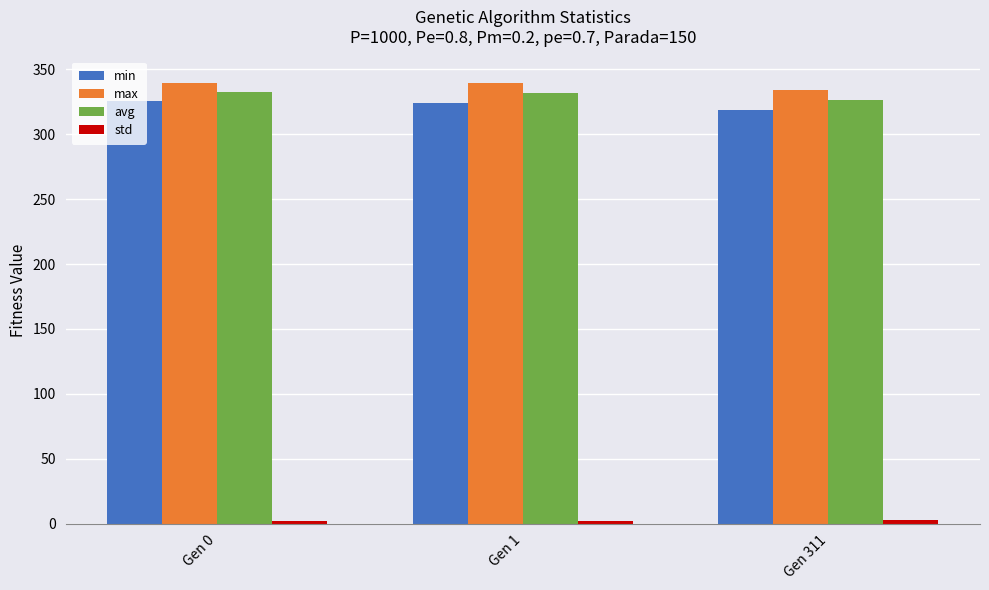

How many bars are there in total?

12